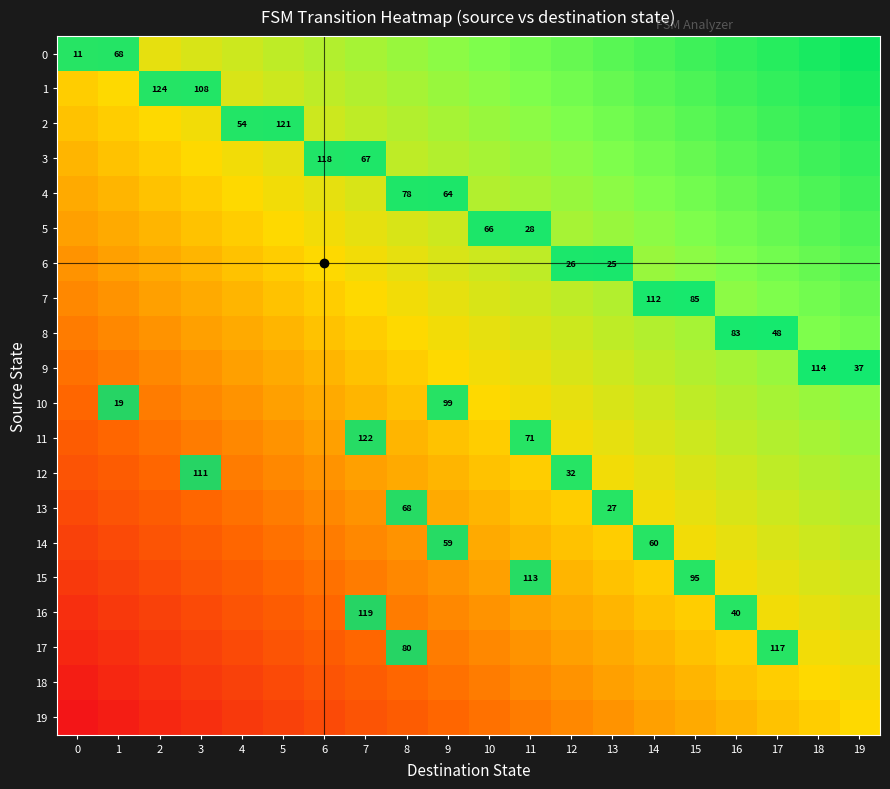

What is the sum of the 8 values at 8 and 13?

1.1